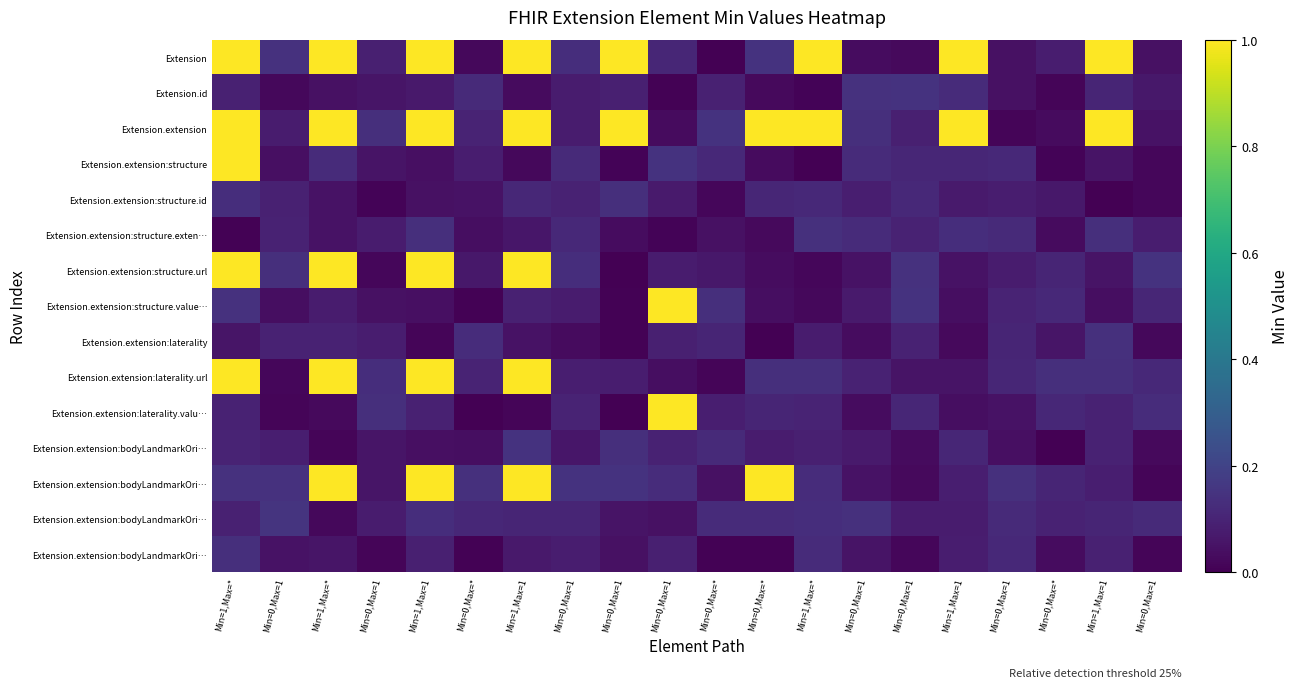

What is the spread (max minus min) of values at Min=1,Max=*?

1.0